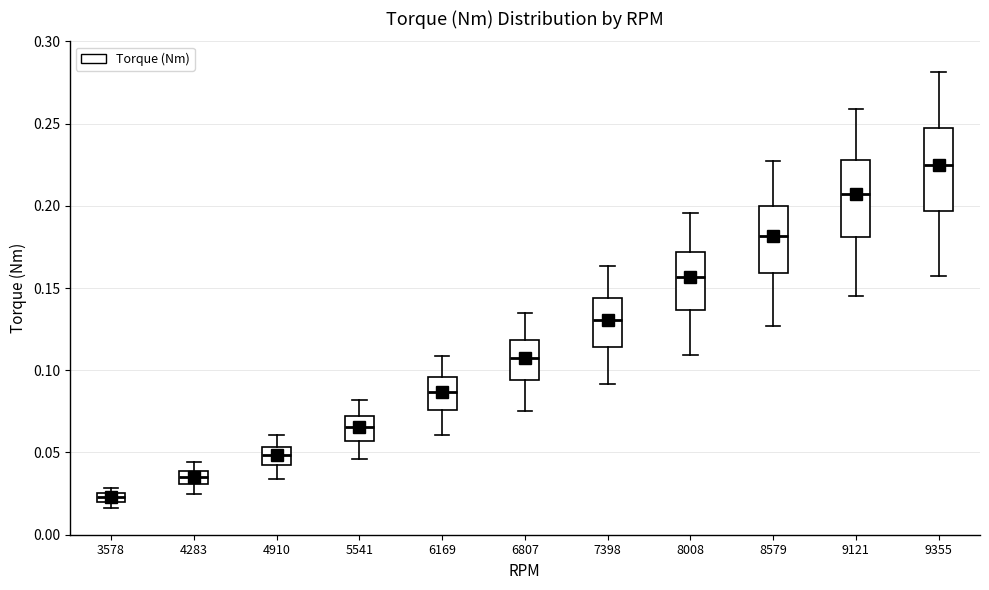

Where is the upper edge of the box at x = 4283 on the y-axis? The values are not printed on the chart, so give them approximately, as read against the axis.

0.040